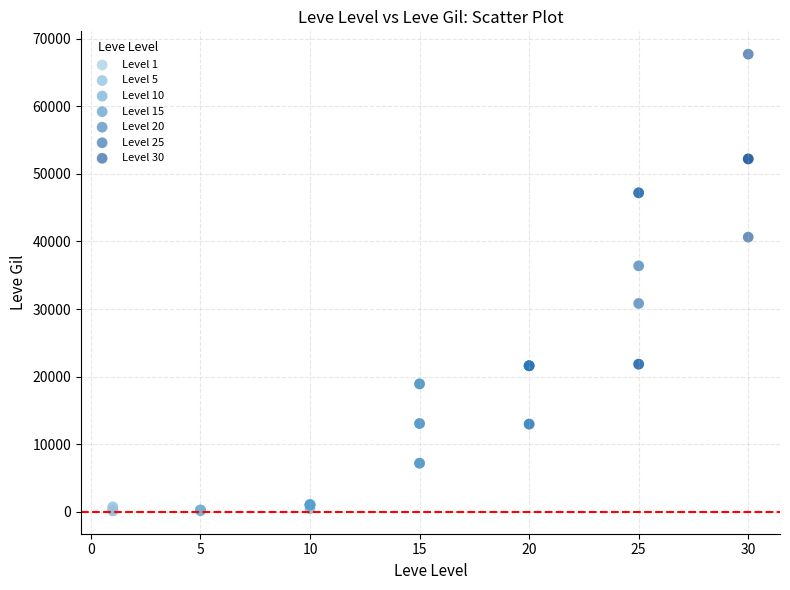

Which series reaches the maximum Y coordinate?

Level 30